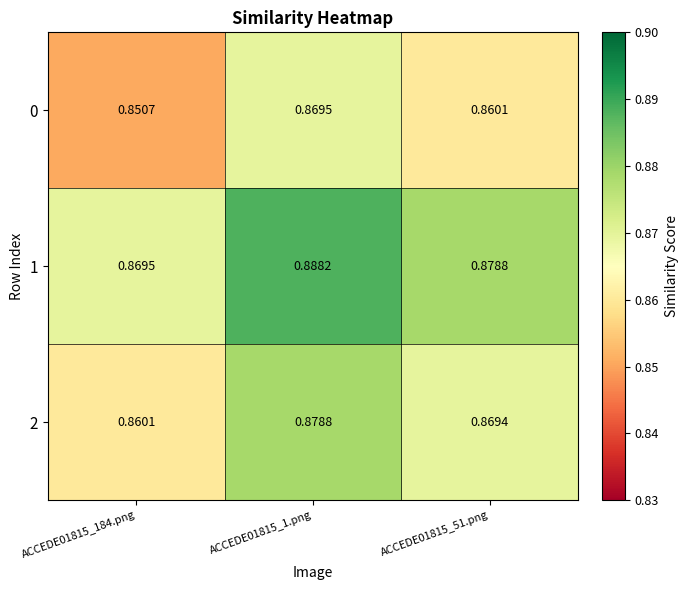

Is the value of 0 at ACCEDE01815_1.png greater than the value of 2 at ACCEDE01815_184.png?

Yes